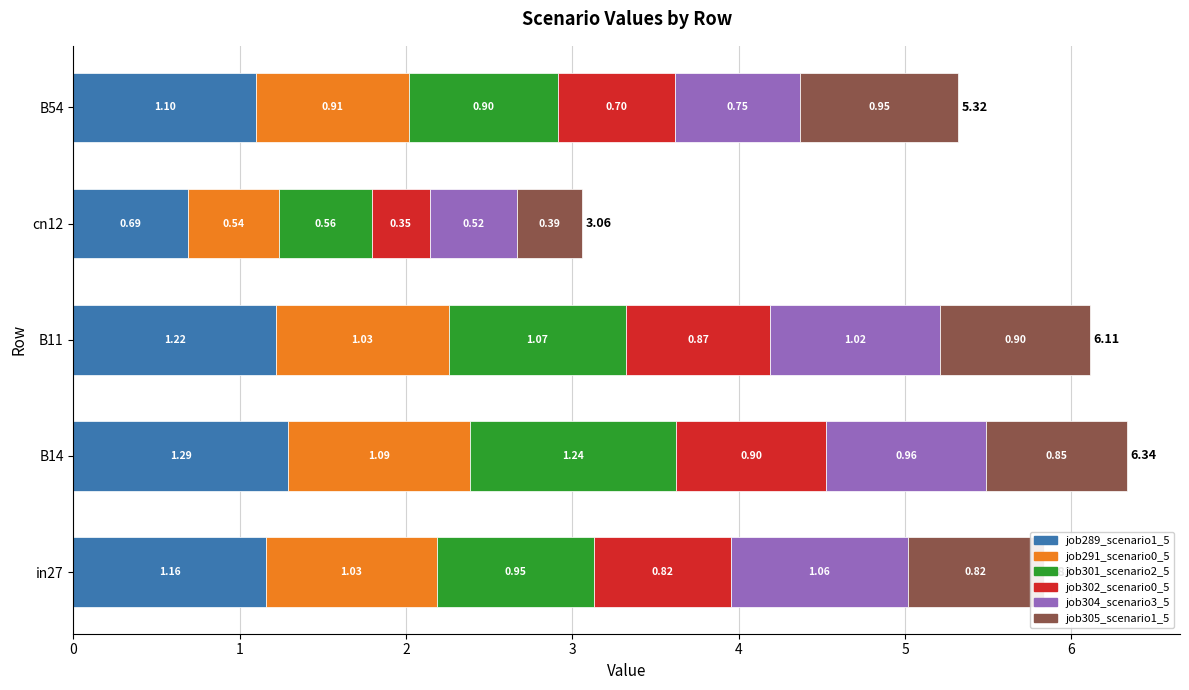

What is the total value across all series at in27?

5.8